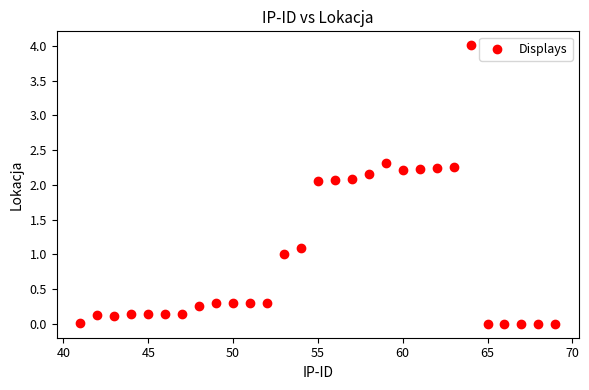

What is the range of X values (max minus min)?

28.0